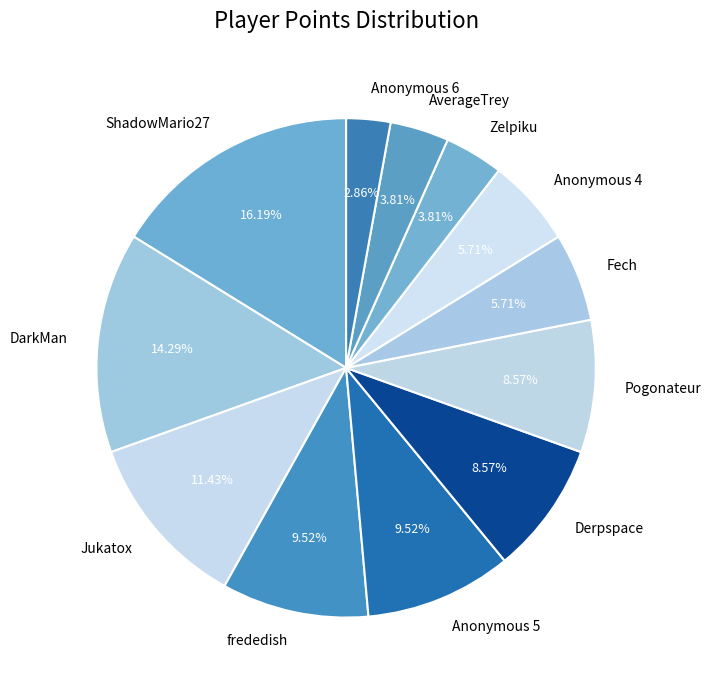

Which category has the biggest portion of the pie?

ShadowMario27